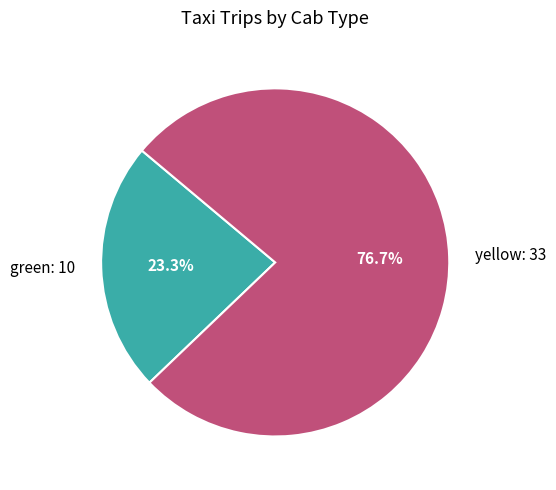

What percentage is the green slice, to the nearest percent?

23%